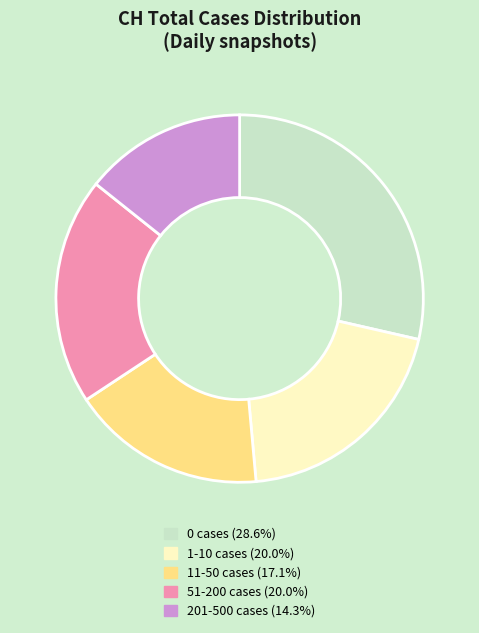

Is there a majority slice in this chart?

No